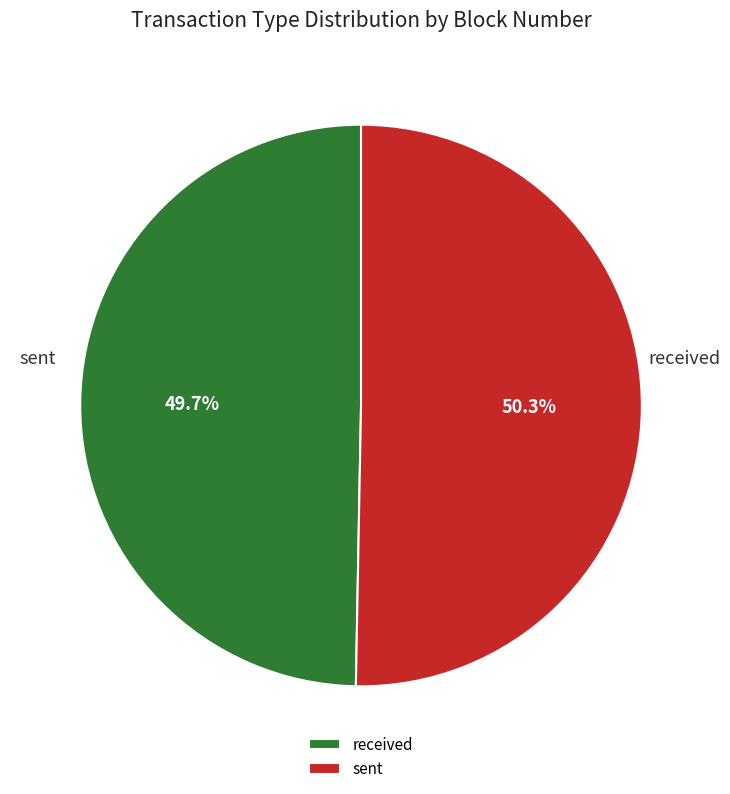

What is the largest slice in the pie chart?

sent